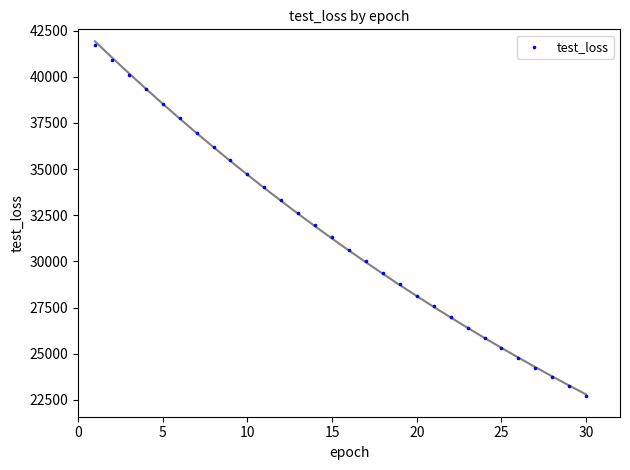

What is the range of X values (max minus min)?

29.0